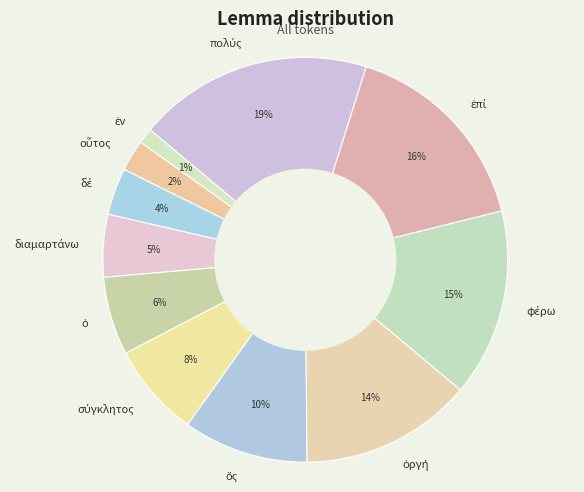

To the nearest percent, what is the average slice percentage?

9%